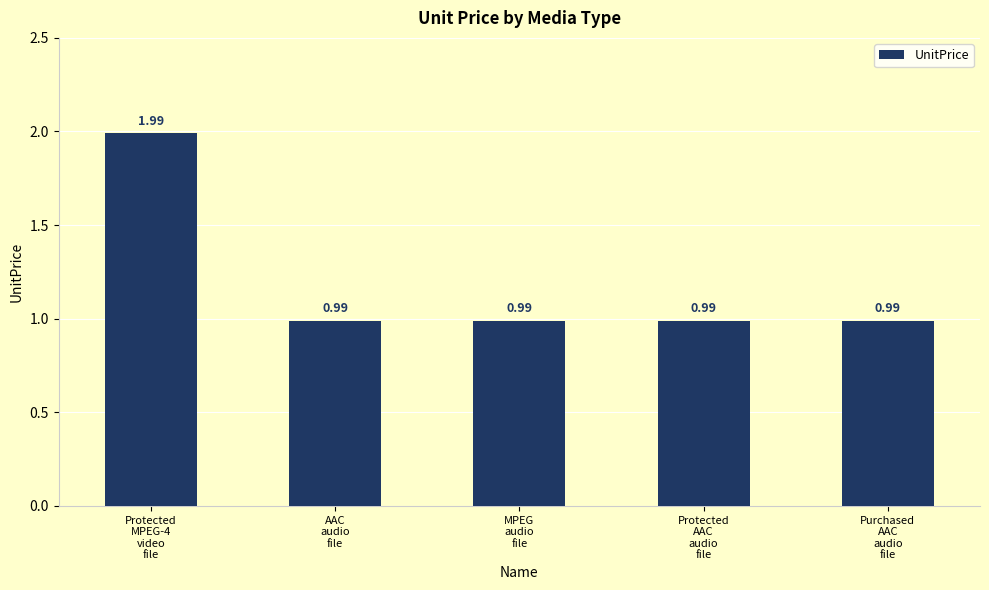

How many bars are there in total?

5